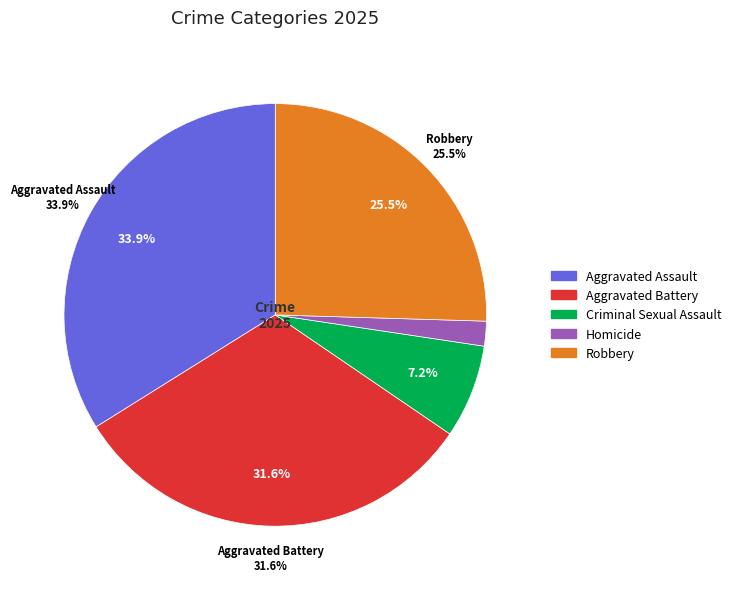

Does any single category account for the majority?

No